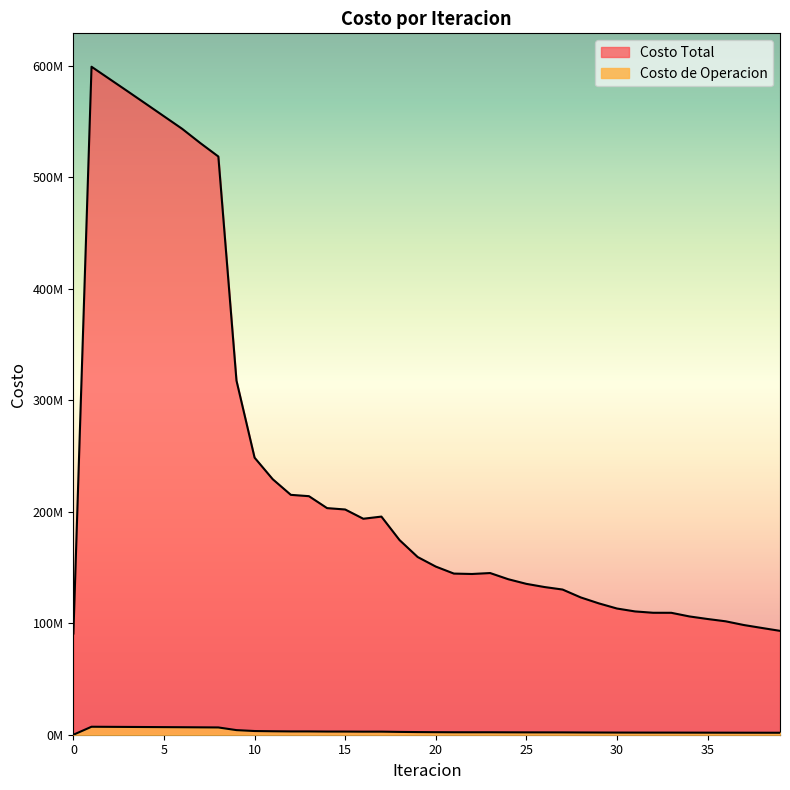

Which series changed the most between 2 and 8?

Costo Total